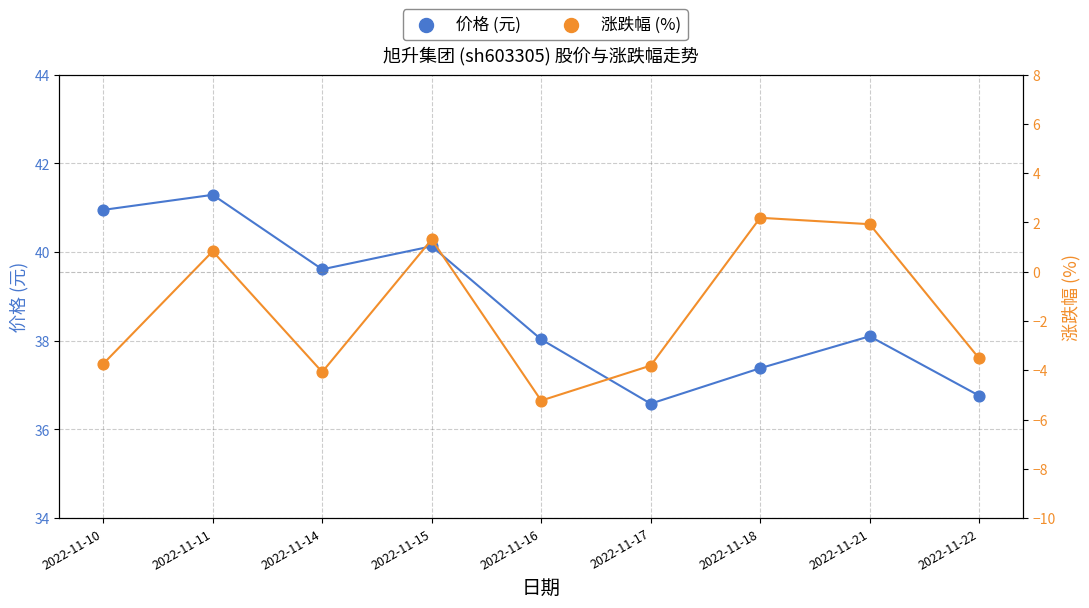

At which category is the sum across all series the highest?

2022-11-11